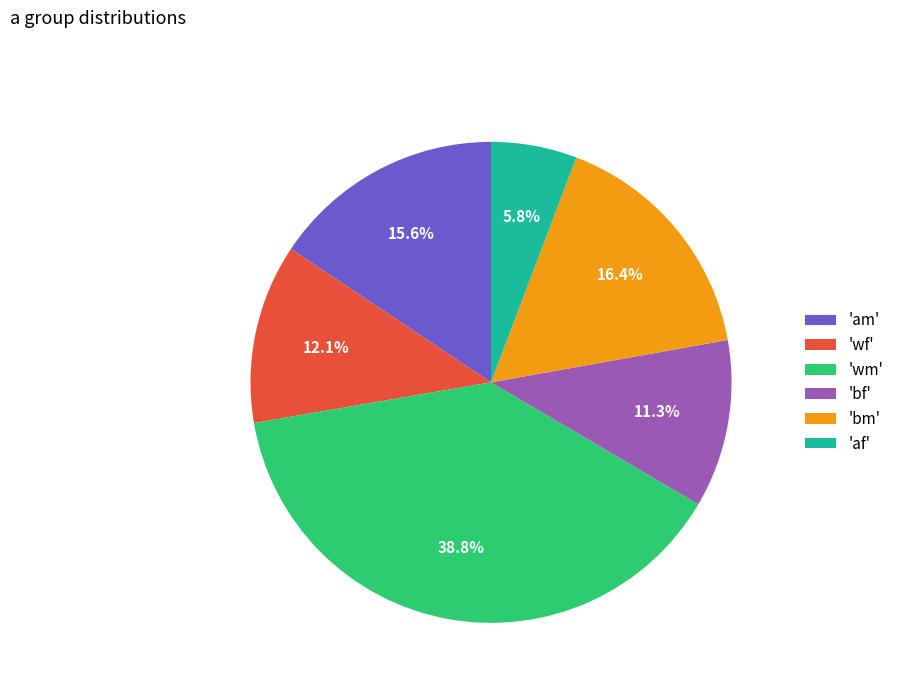

Which category has the biggest portion of the pie?

'wm'